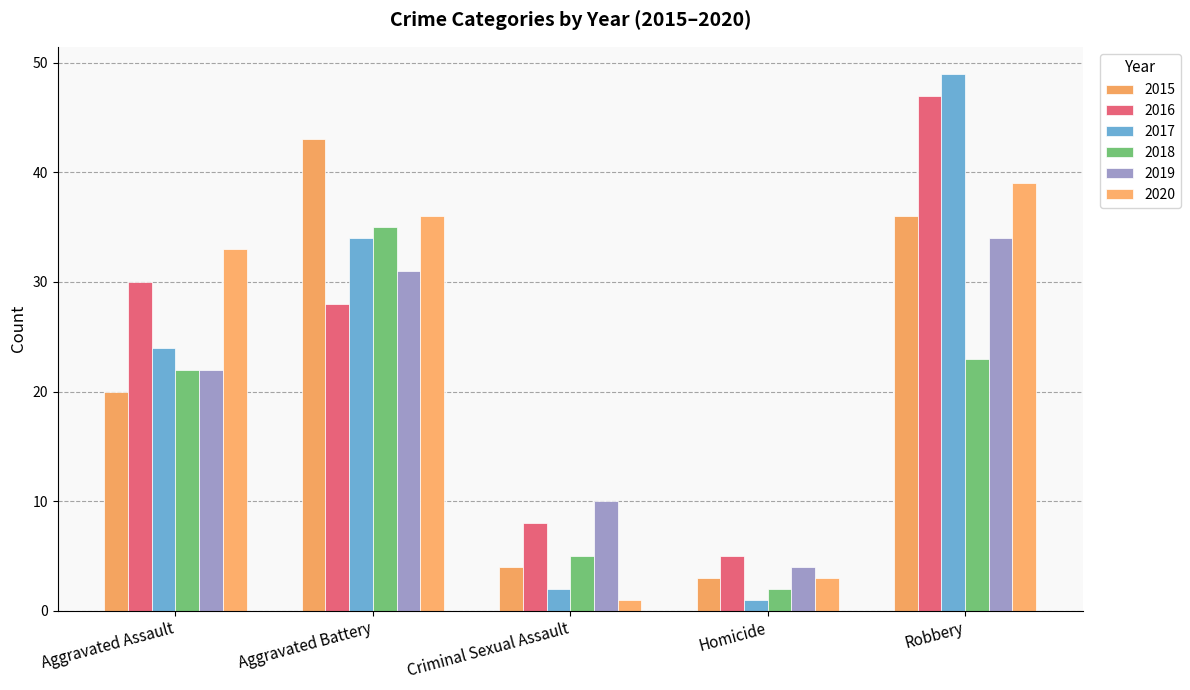

How many bars are there in each group?

6